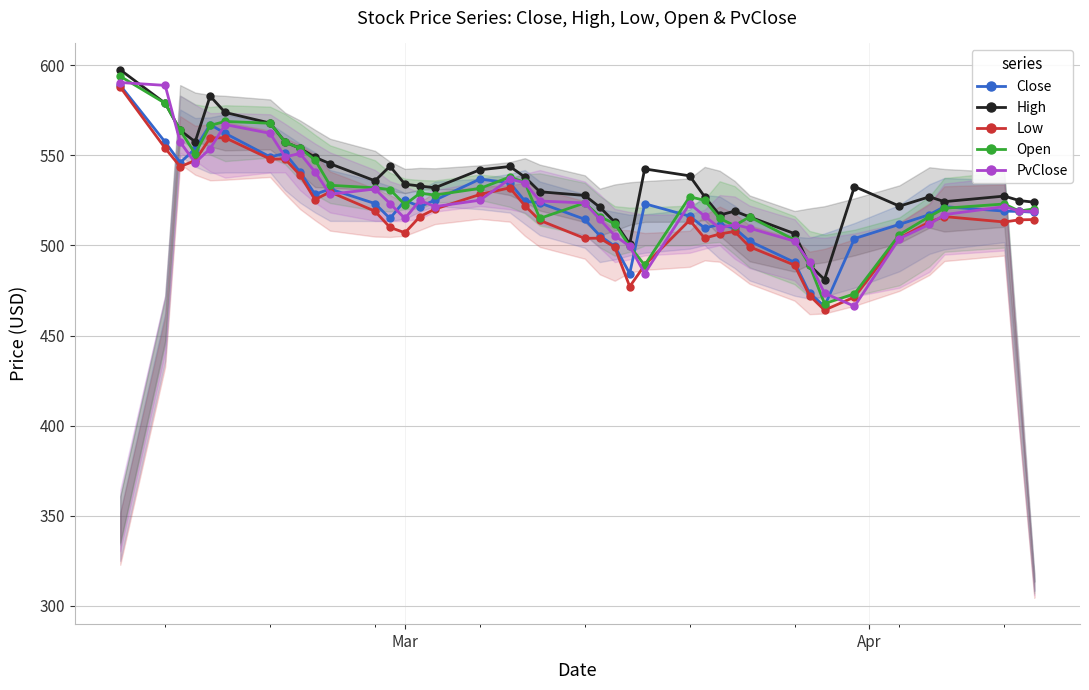

How many interior local peaks does the High series have?

8